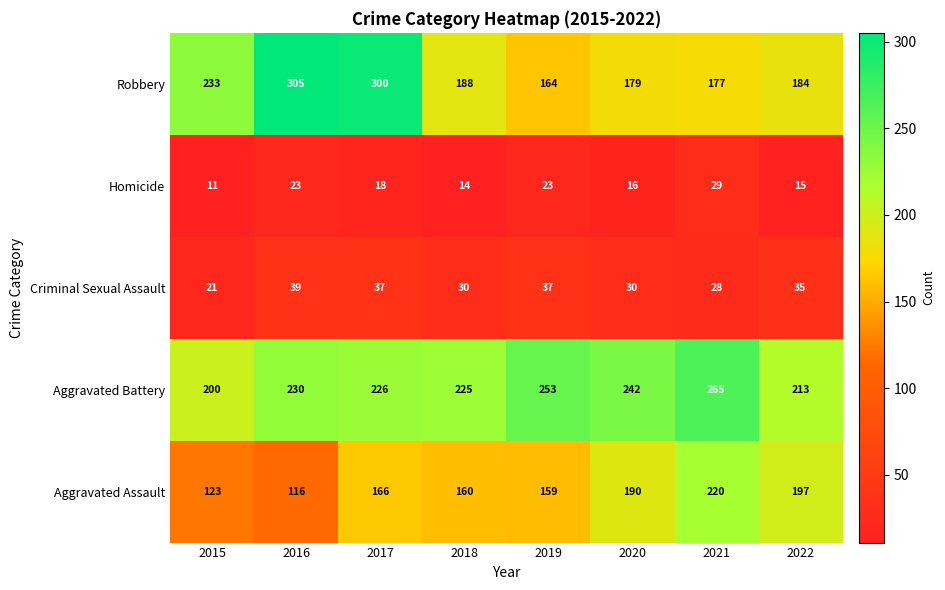

What is the maximum value shown in the chart?

305